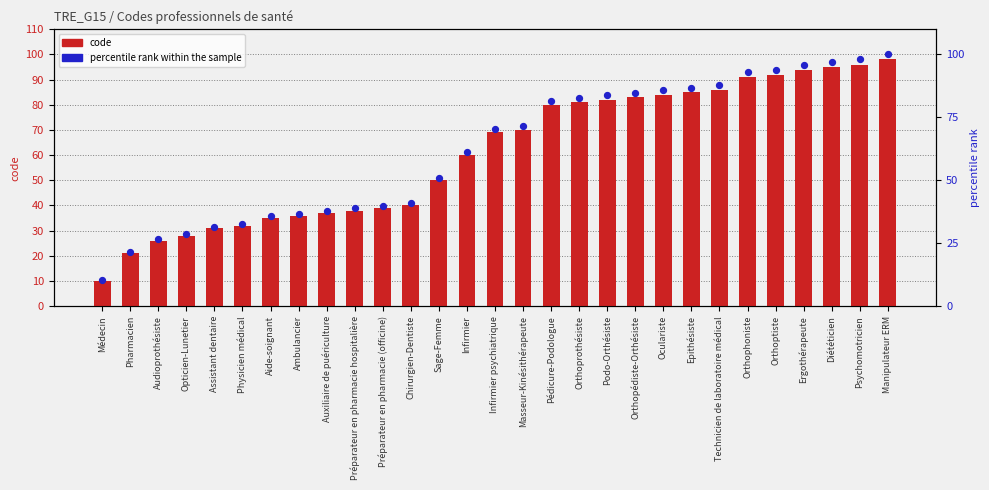

Which series has the largest total across all categories?

percentile rank within the sample